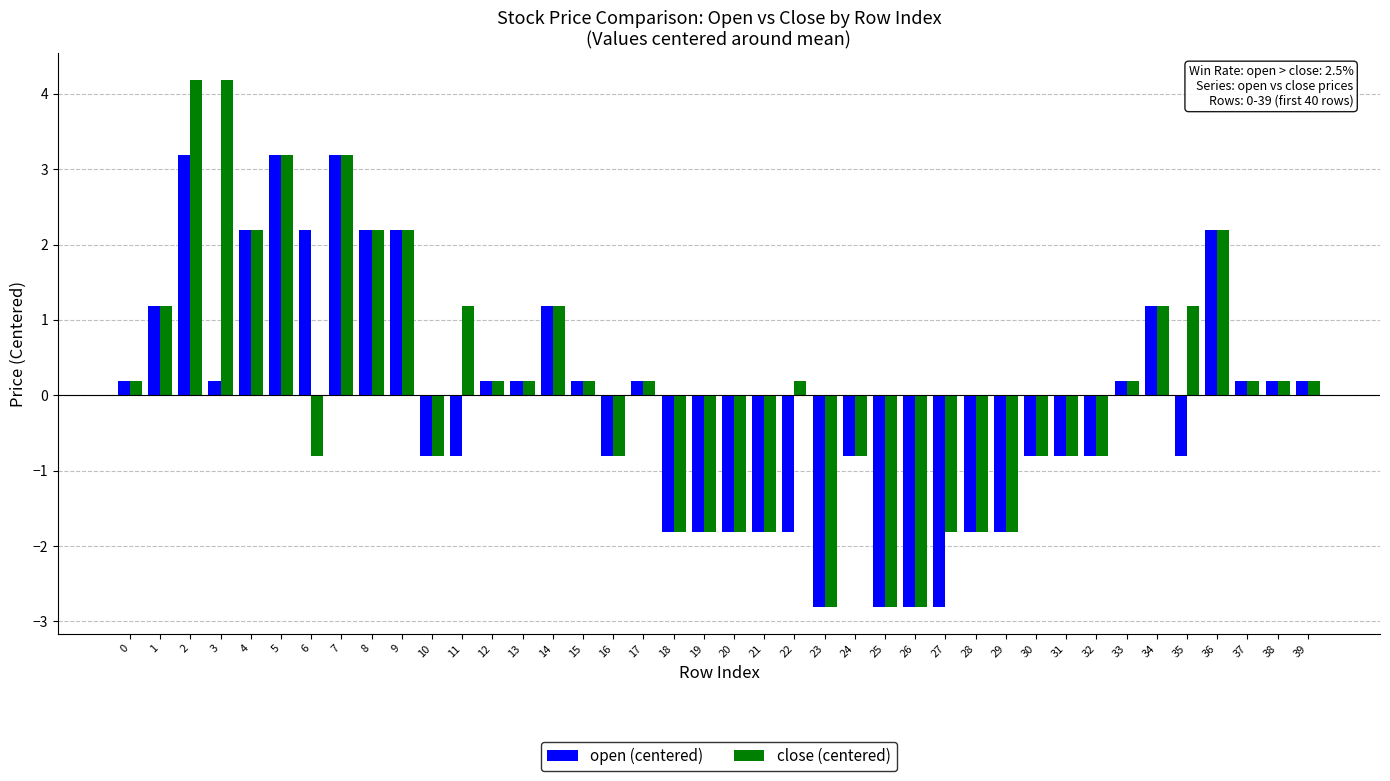

What is the minimum value shown in the chart?

-2.8